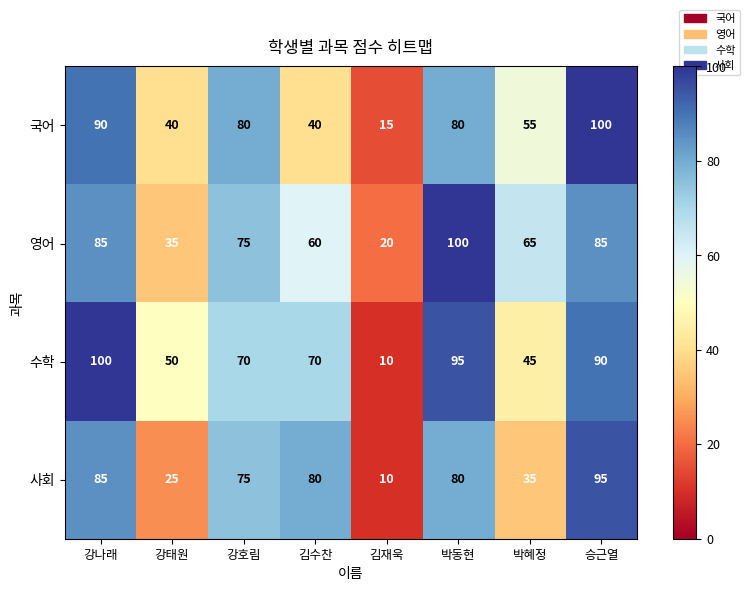

Which category has the lowest value in the 사회 series?

김재욱